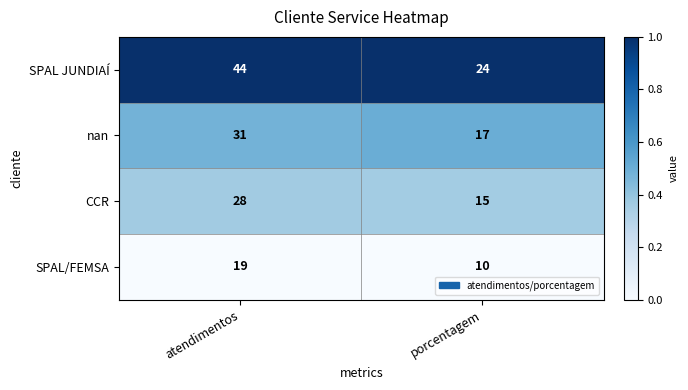

Rank the categories by CCR value from lowest to highest.

porcentagem, atendimentos